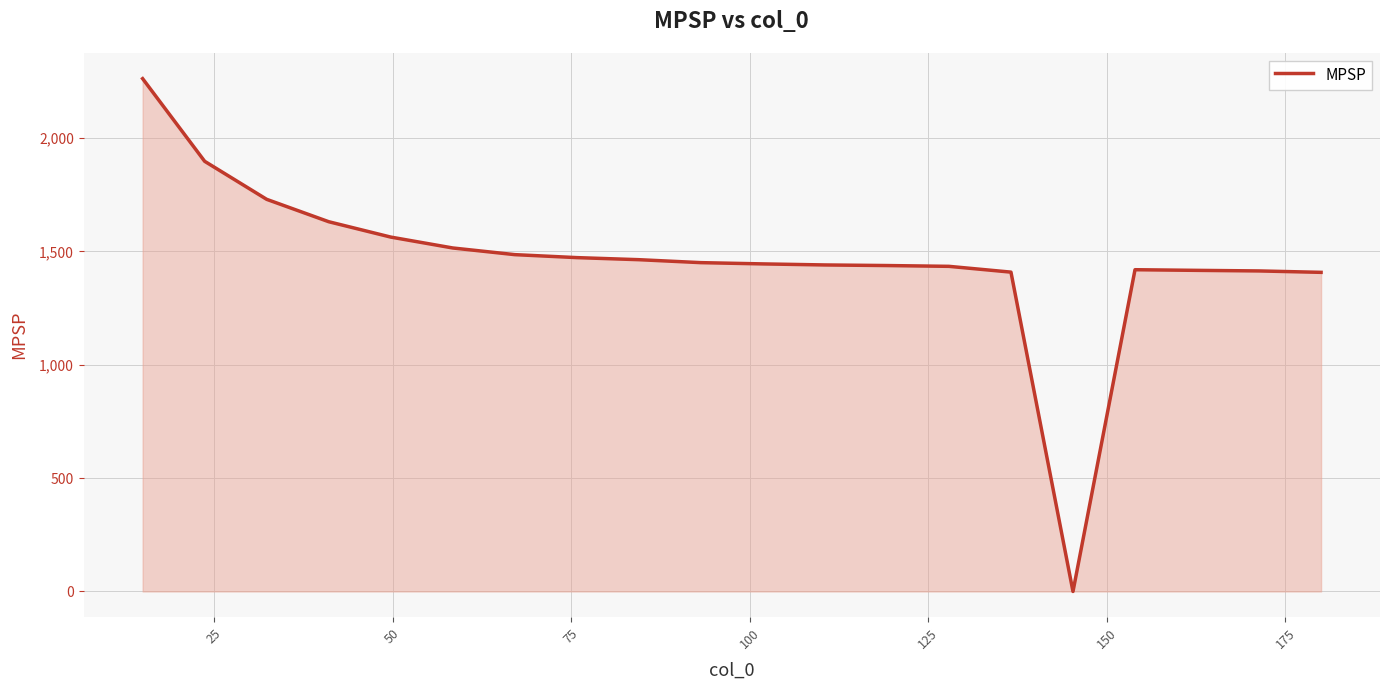

Does the chart have visible grid lines?

Yes